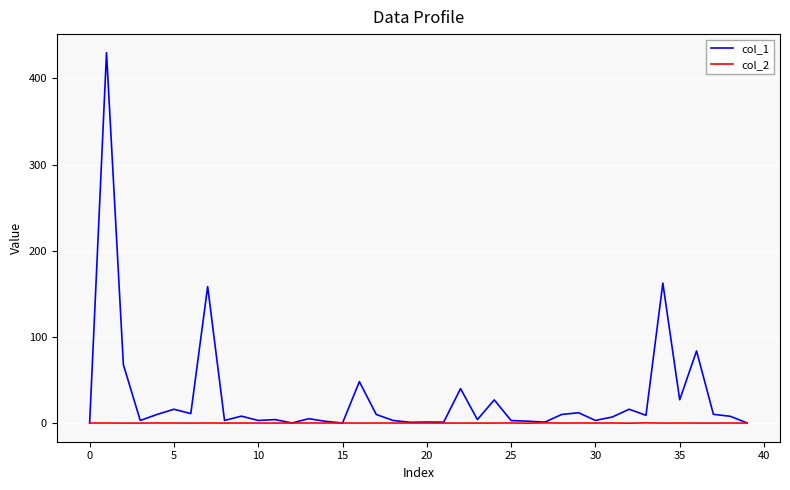

List the series in order of their peak value, highest first.

col_1, col_2